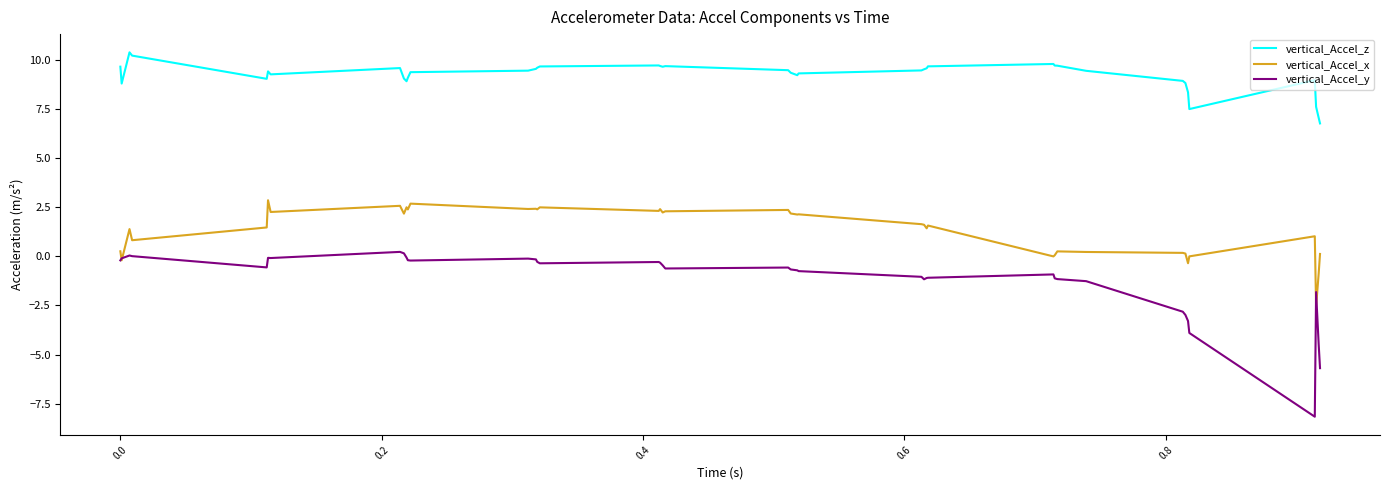

Is this an area chart (filled region under the line)?

No